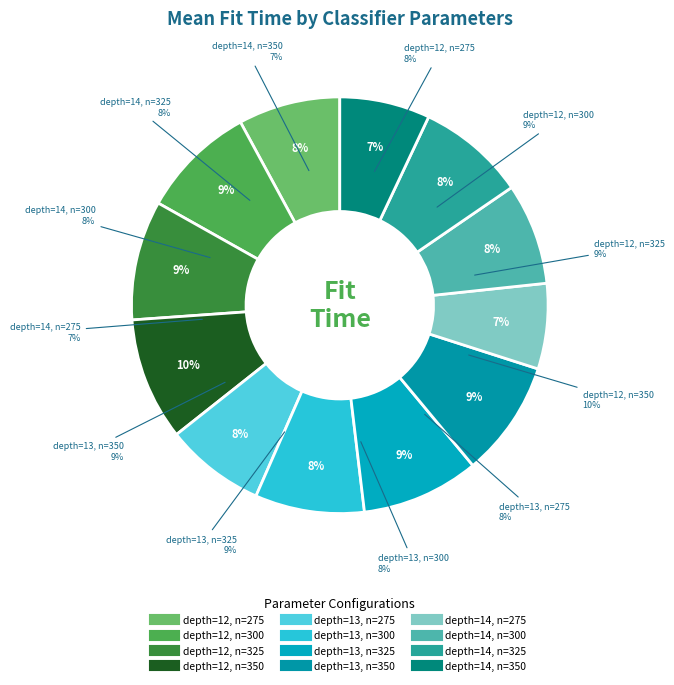

What is the ratio of the value at depth=14, n=275 to the value at depth=14, n=300?

0.8